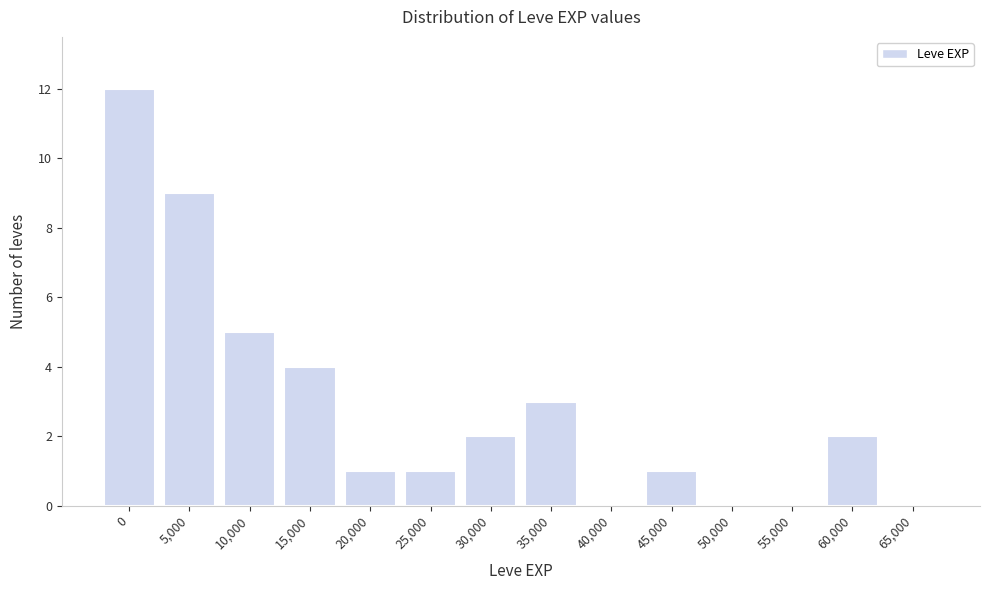

Reading left to right, what are all the values shown in this chart?

0=12	5,000=9	10,000=5	15,000=4	20,000=1	25,000=1	30,000=2	35,000=3	40,000=0	45,000=1	50,000=0	55,000=0	60,000=2	65,000=0